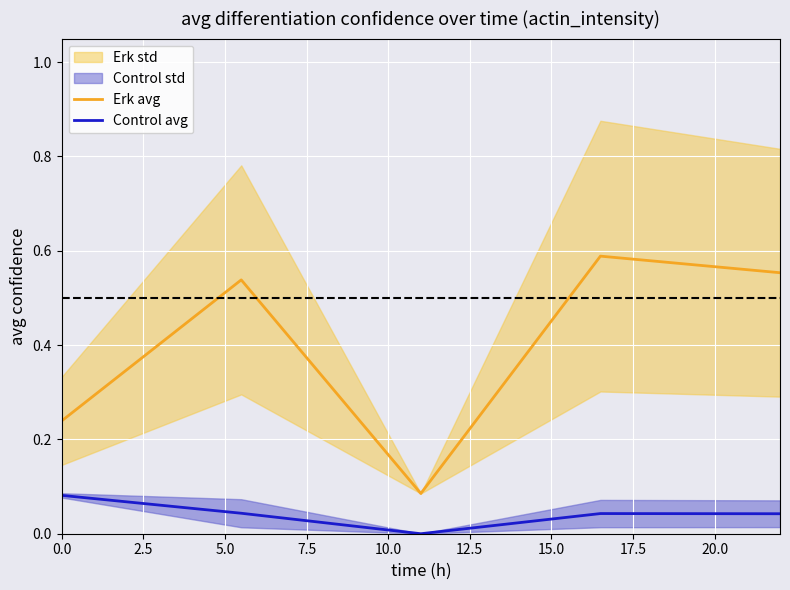

True or false: Control avg and Erk avg cross at least once.

False